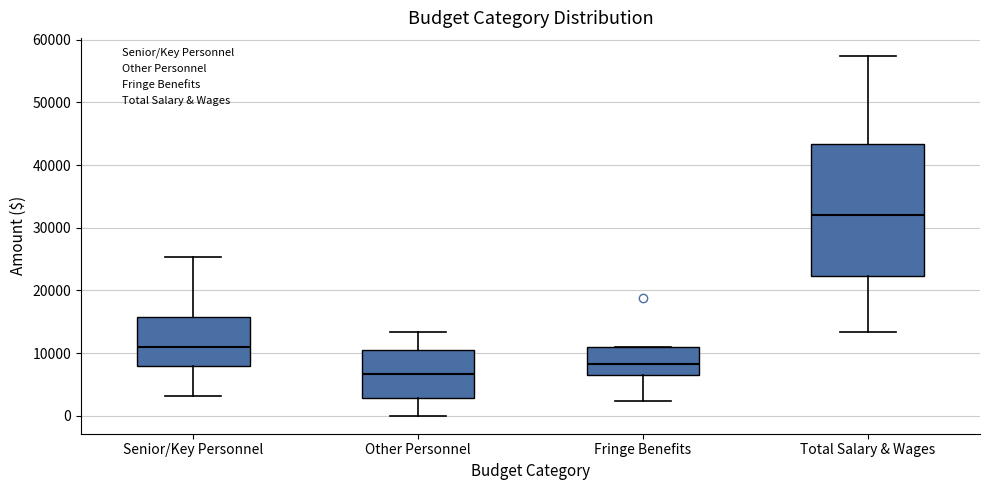

Where is the lower edge of the box for Total Salary & Wages on the y-axis? The values are not printed on the chart, so give them approximately, as read against the axis.

22000